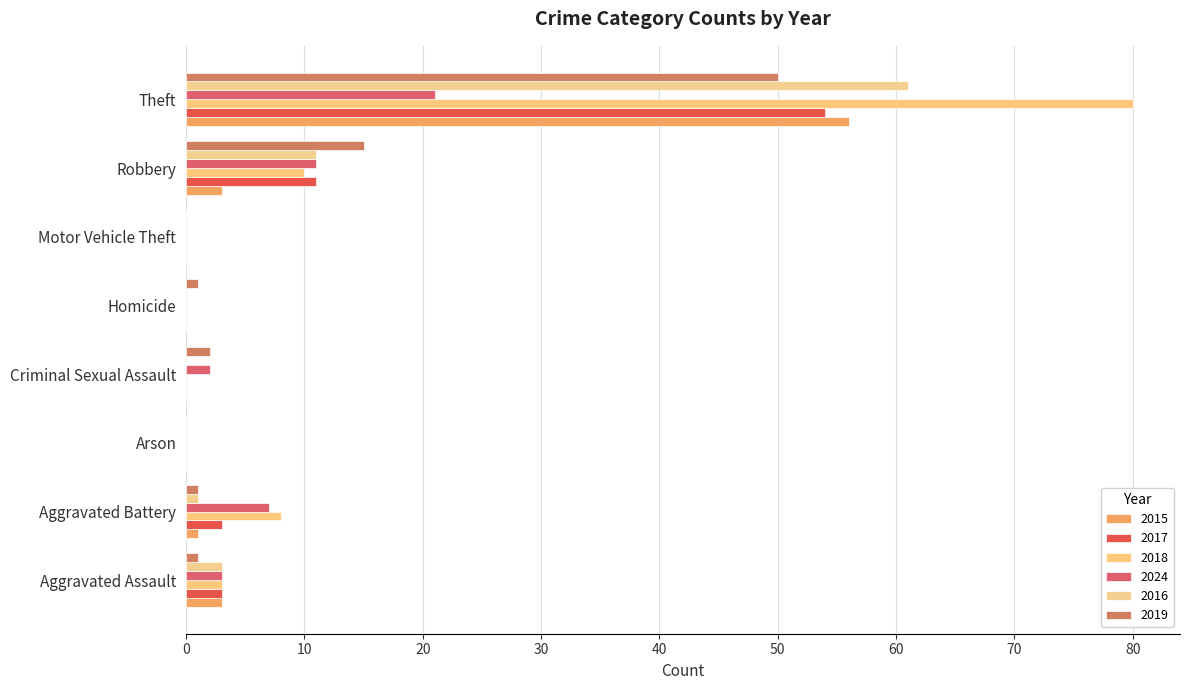

How many series are shown in this chart?

6